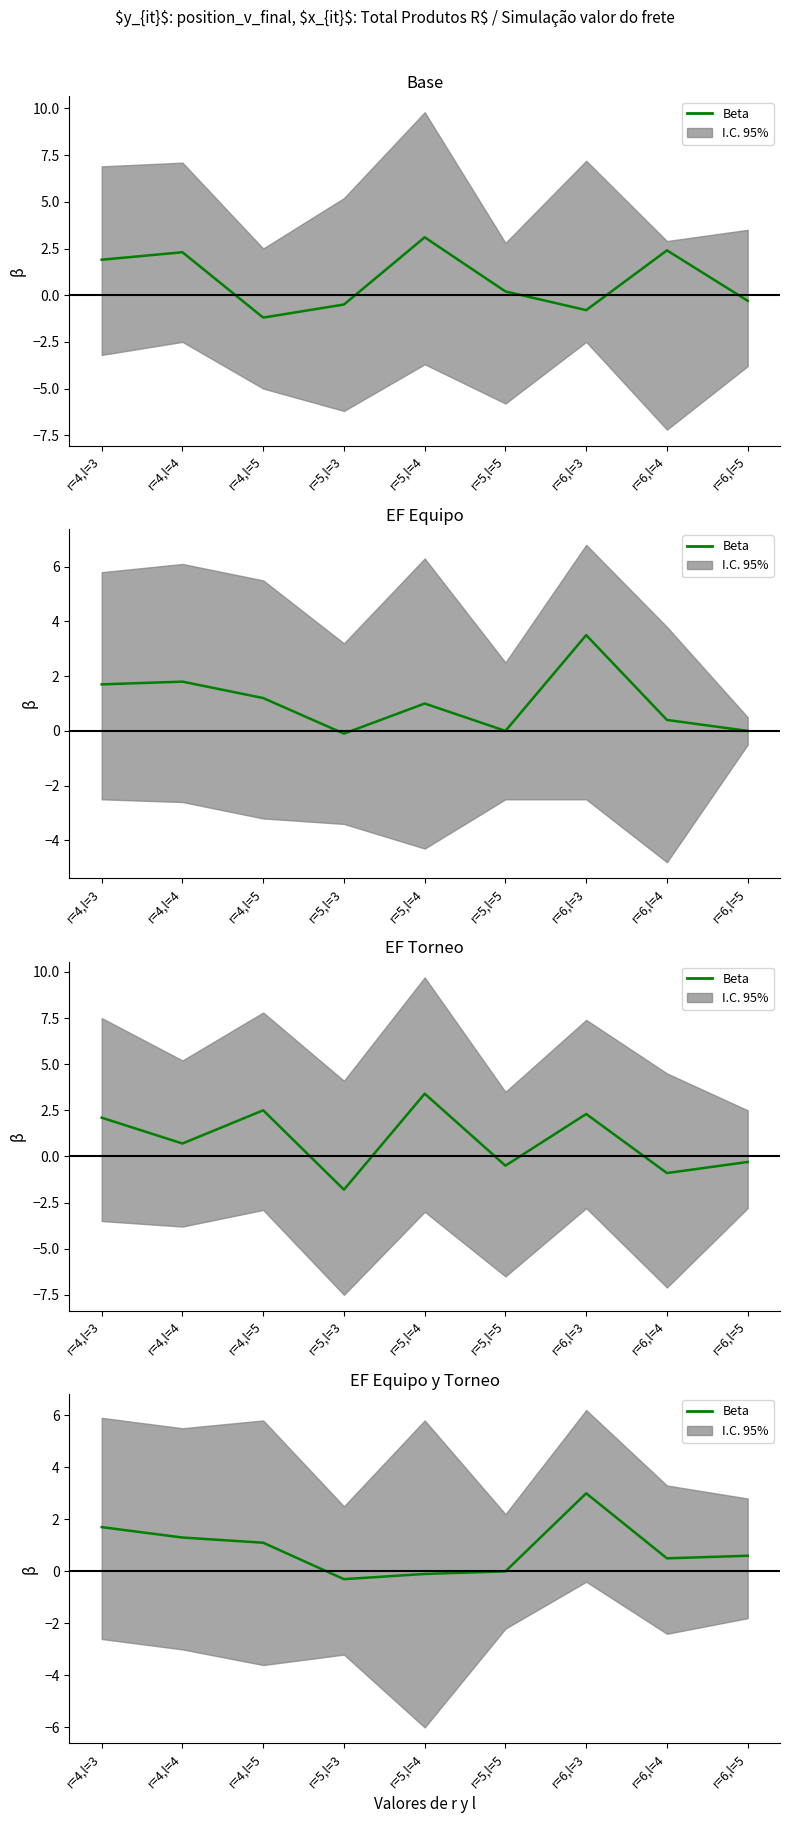

Is it true that the value at r=5,l=3 is -0.3?

True